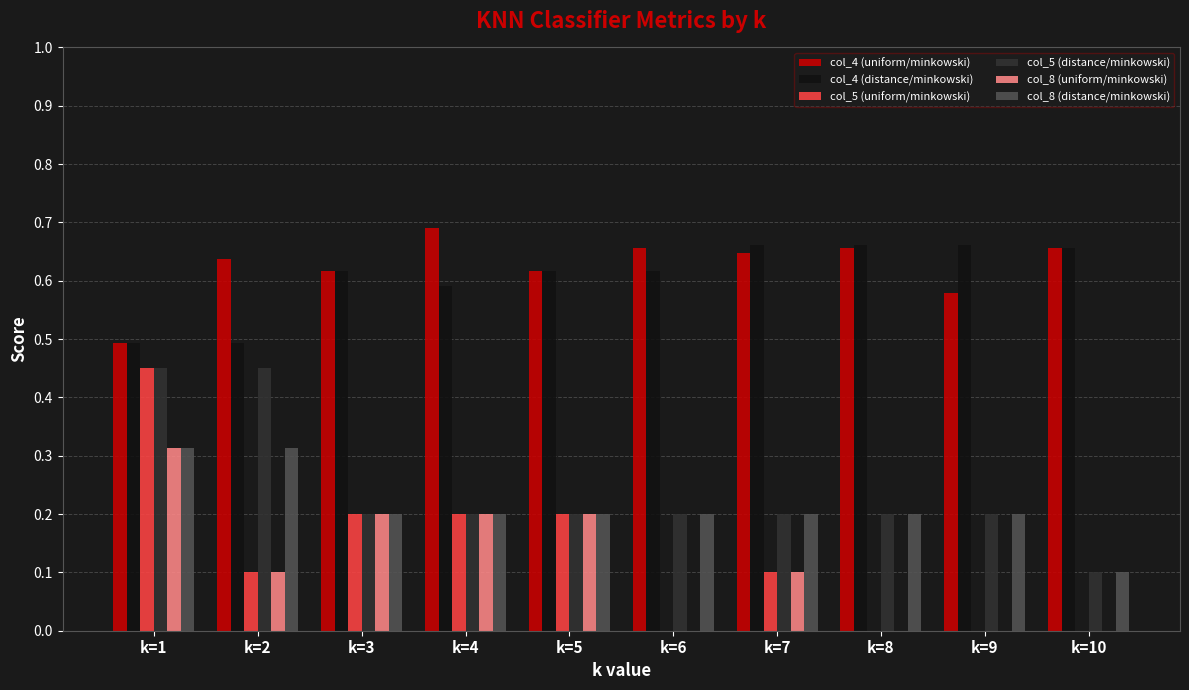

At which category is the sum across all series the highest?

k=1